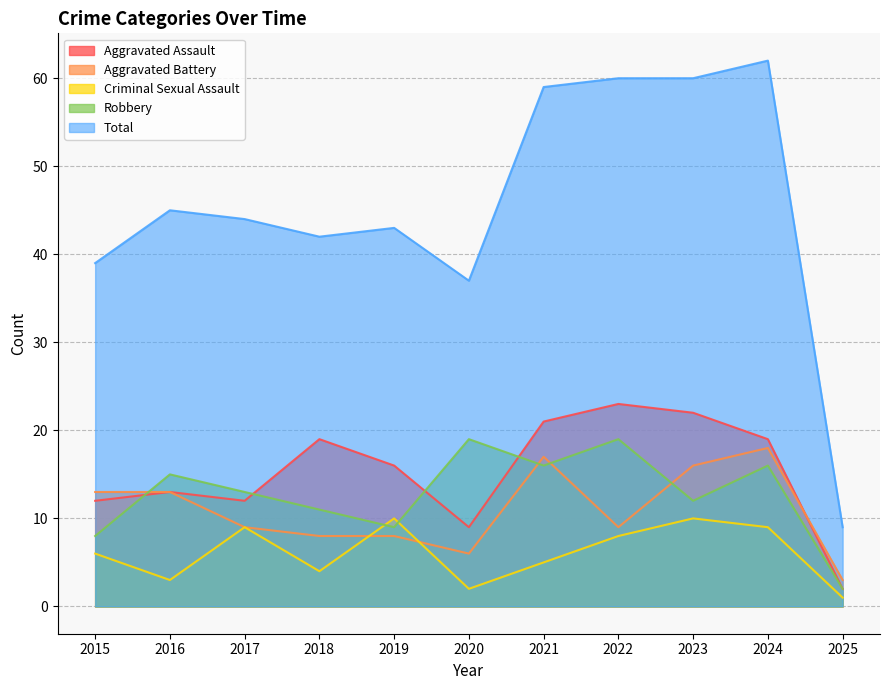

What is the value of the Robbery point at the 11th from the left?

2